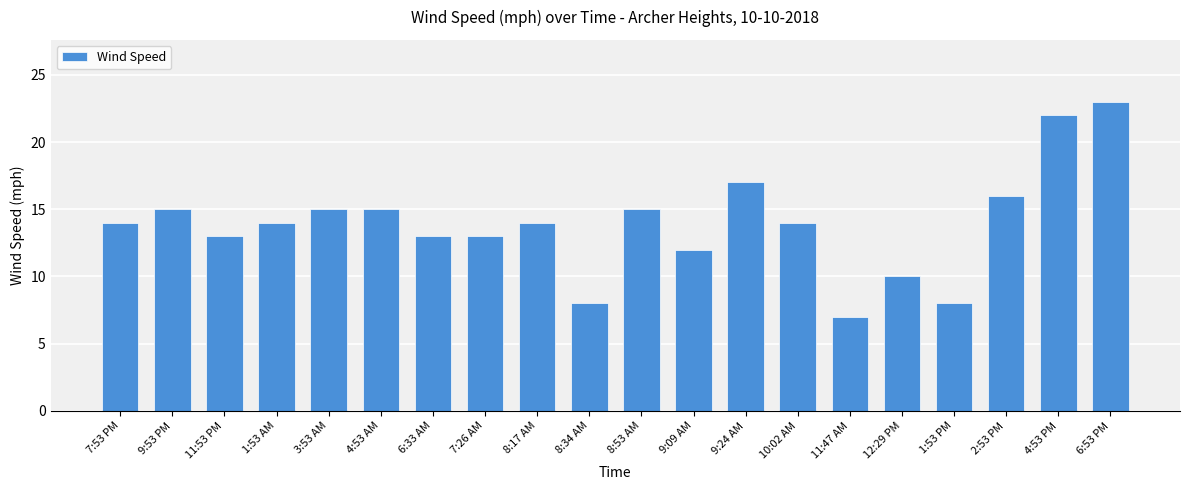

What is the ratio of the value at 11:53 PM to the value at 8:17 AM?

0.9